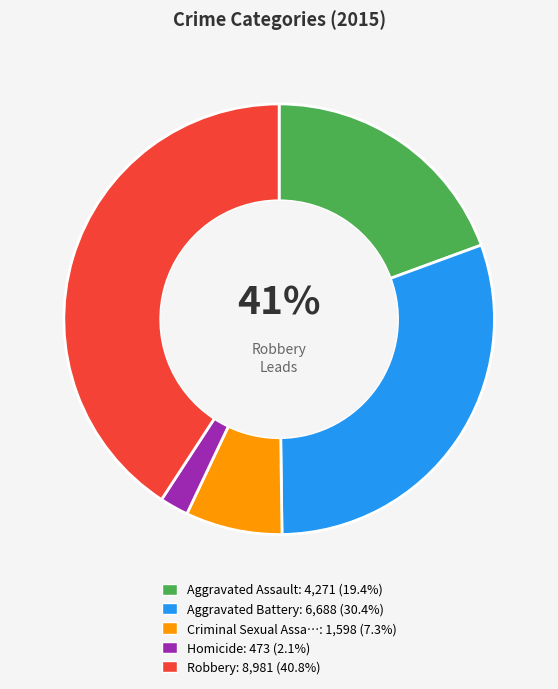

To the nearest percent, what is the average slice percentage?

20%